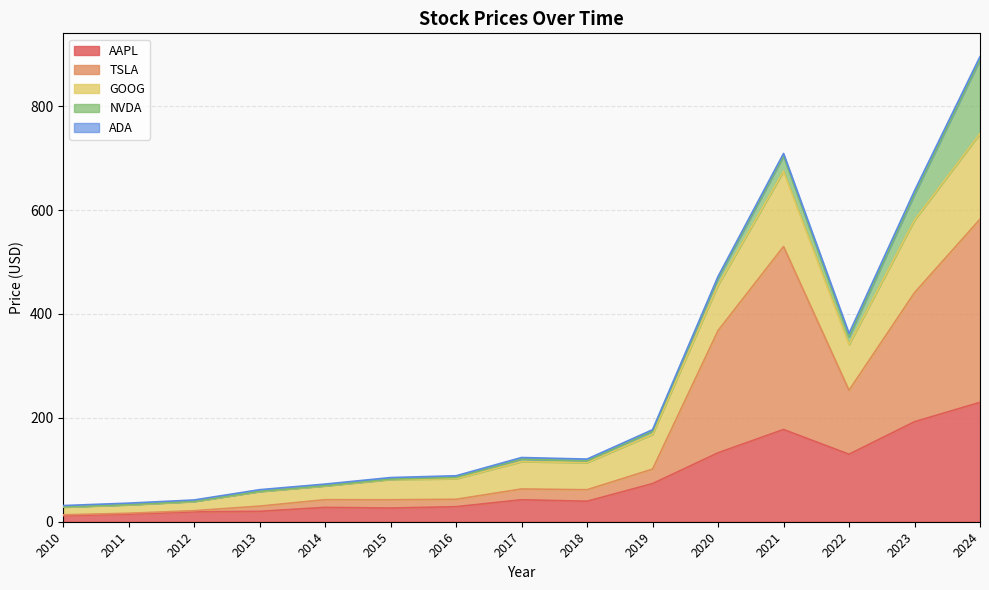

At which category is the sum across all series the highest?

2024